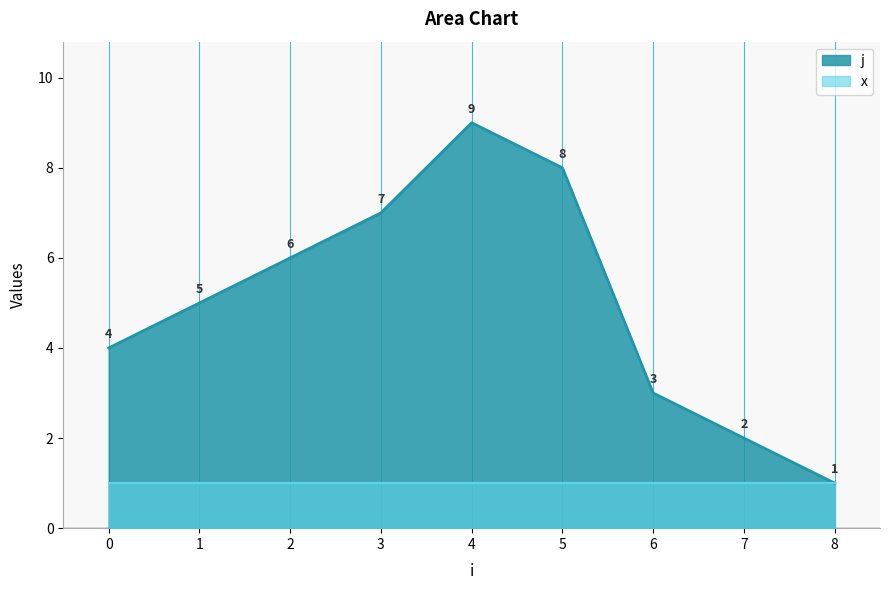

At which label is the value closest to 5?

1